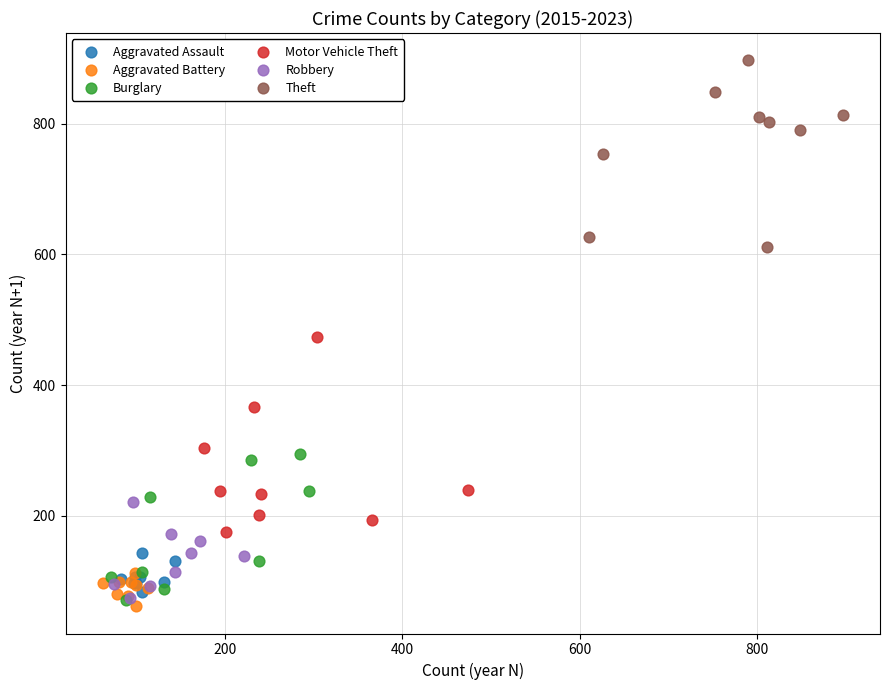

What are all the series names shown in the legend?

Aggravated Assault, Aggravated Battery, Burglary, Motor Vehicle Theft, Robbery, Theft